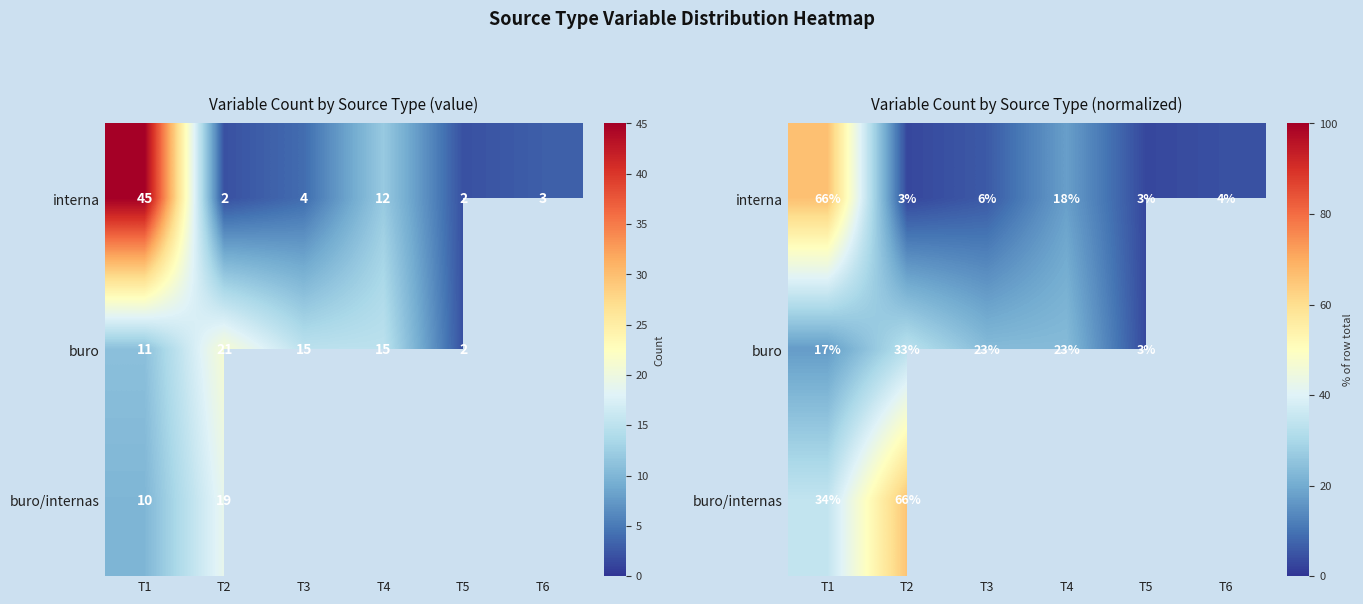

At which label does buro/internas reach its minimum?

T1